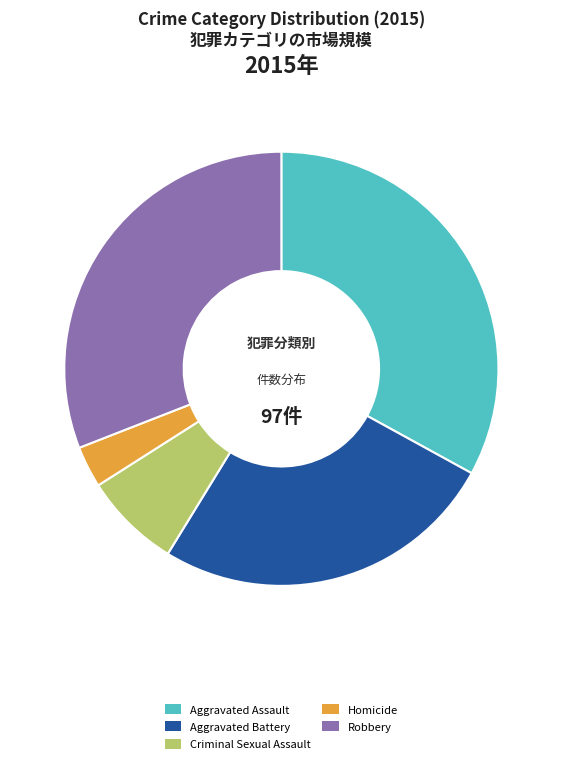

What is the largest slice in the pie chart?

Aggravated Assault